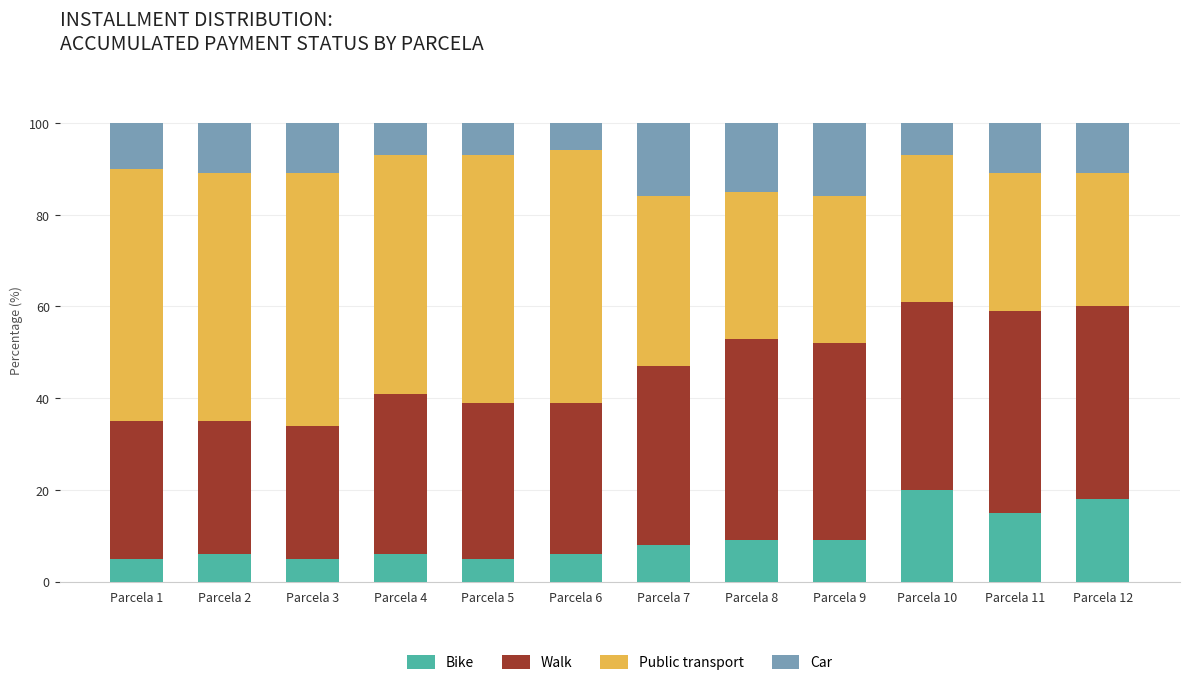

What is the difference between the maximum and second lowest values in the Bike series?

15